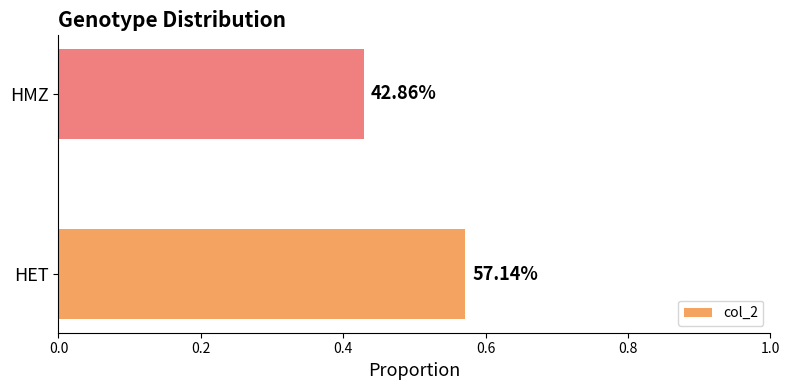

How many bars are there in total?

2